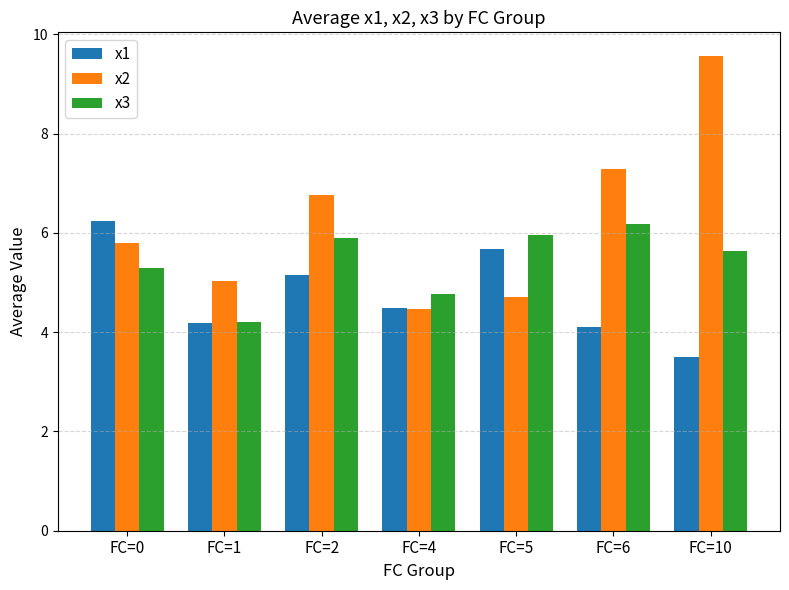

At which label does x1 reach its peak?

FC=0